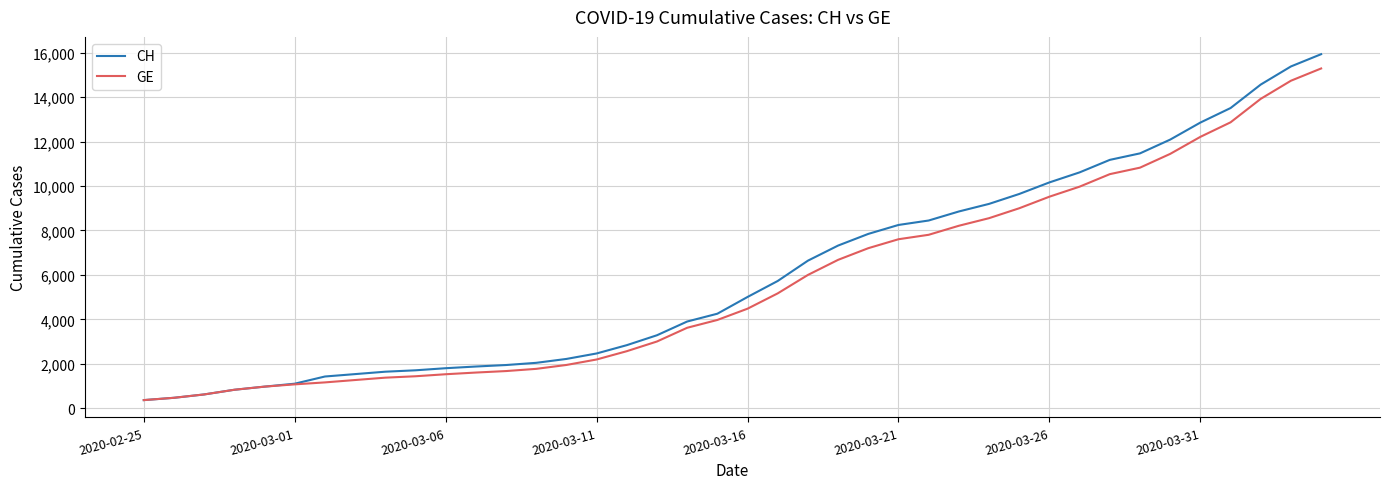

Which series has the largest range (max minus min)?

CH